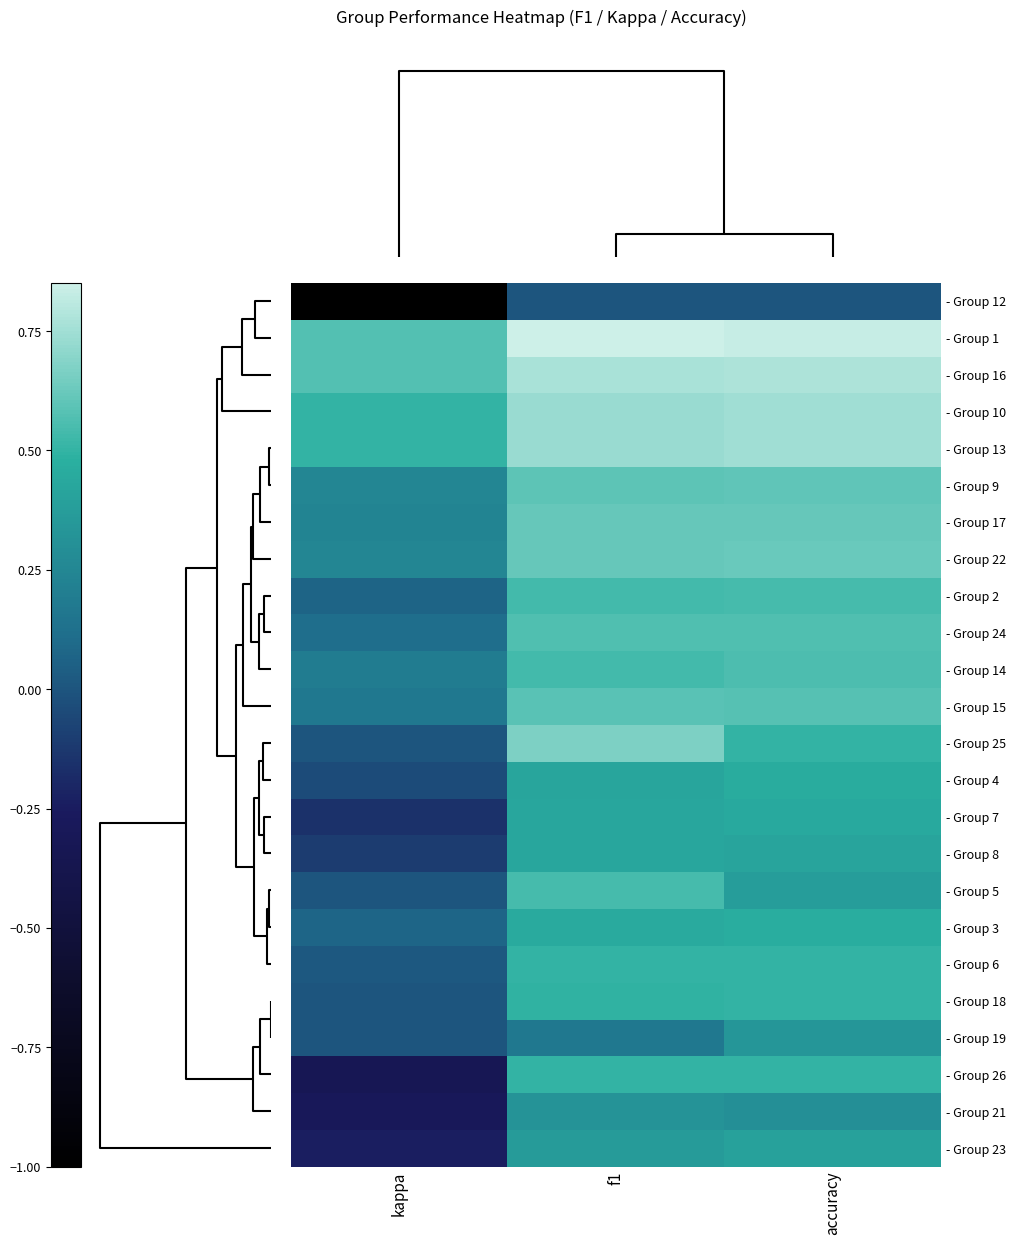

What is the minimum value shown in the chart?

-1.0